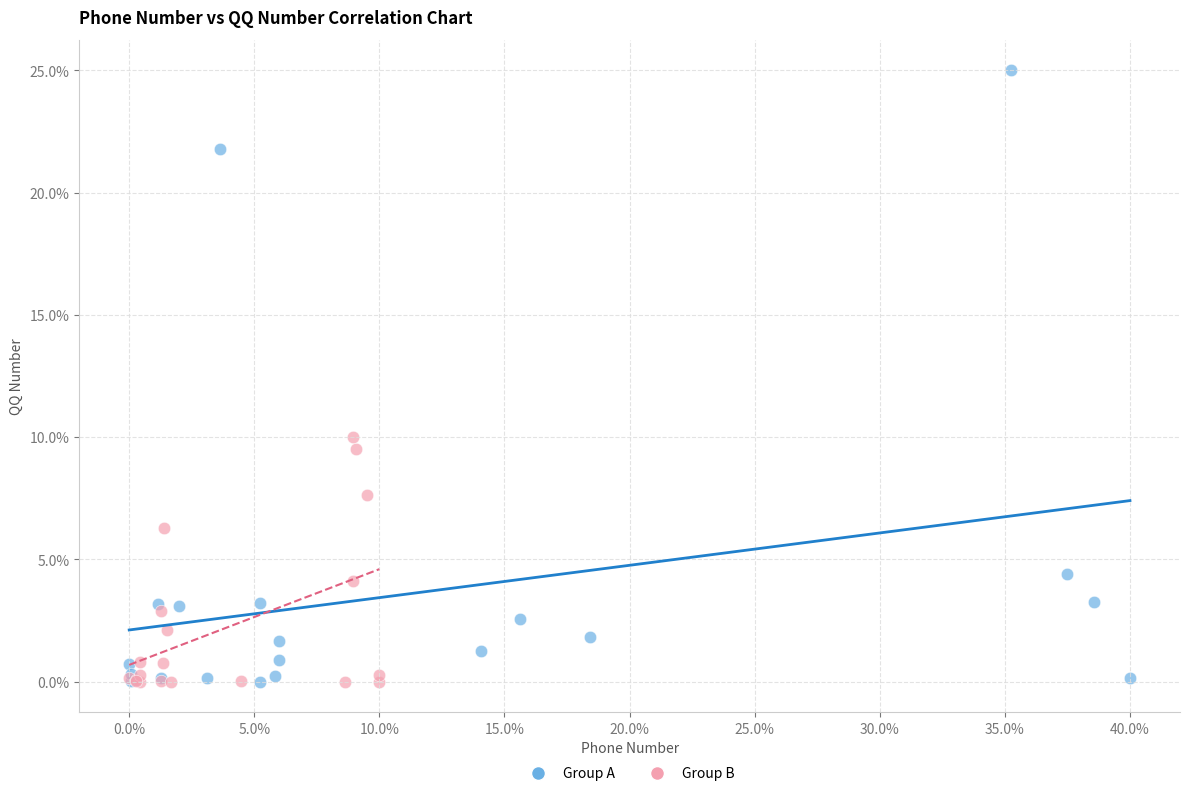

Which series contains the highest Y value?

Group A